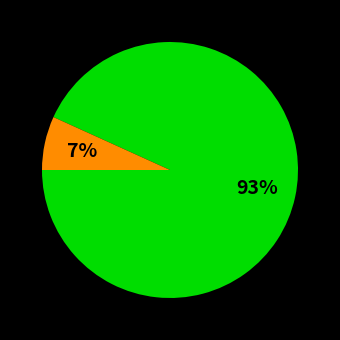

Count the number of slices in the pie.

2